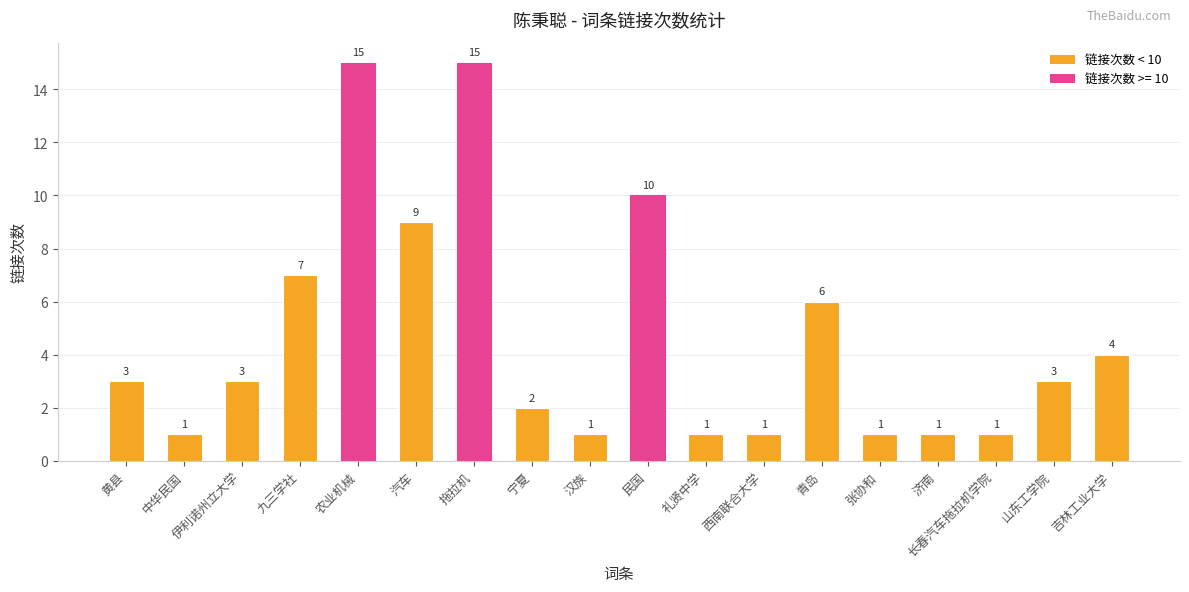

What is the sum of all values?

84